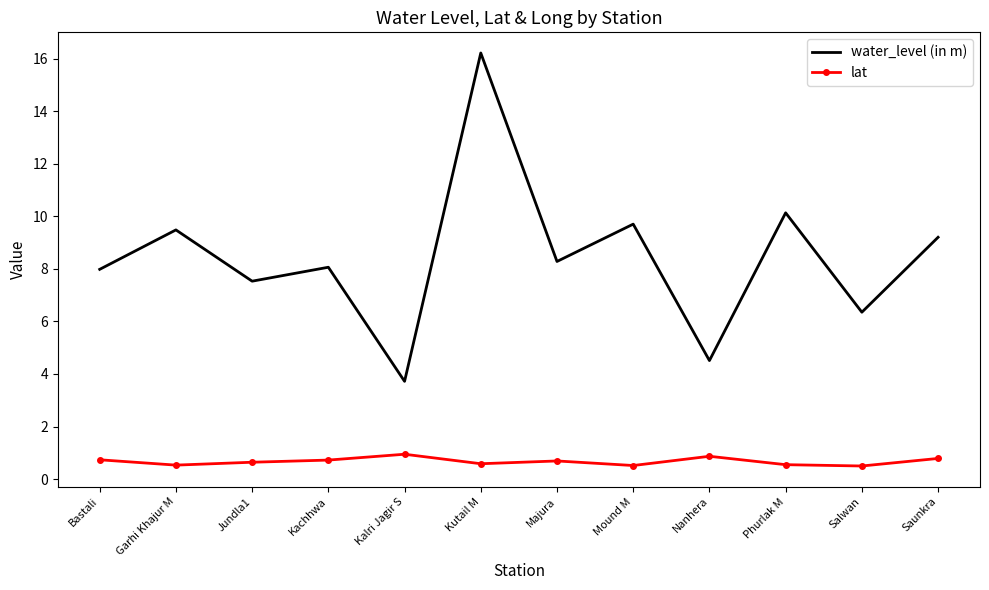

What is the difference between the water_level (in m) values at Majura and Kalri Jagir S?

4.6